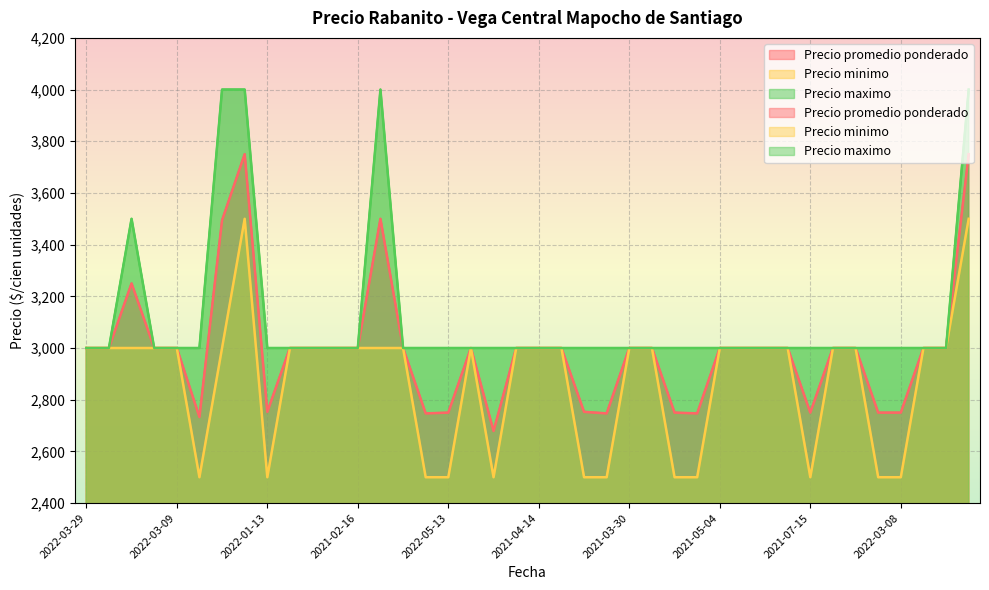

Is it true that Precio promedio ponderado equals 3250 at 2021-08-17?

True